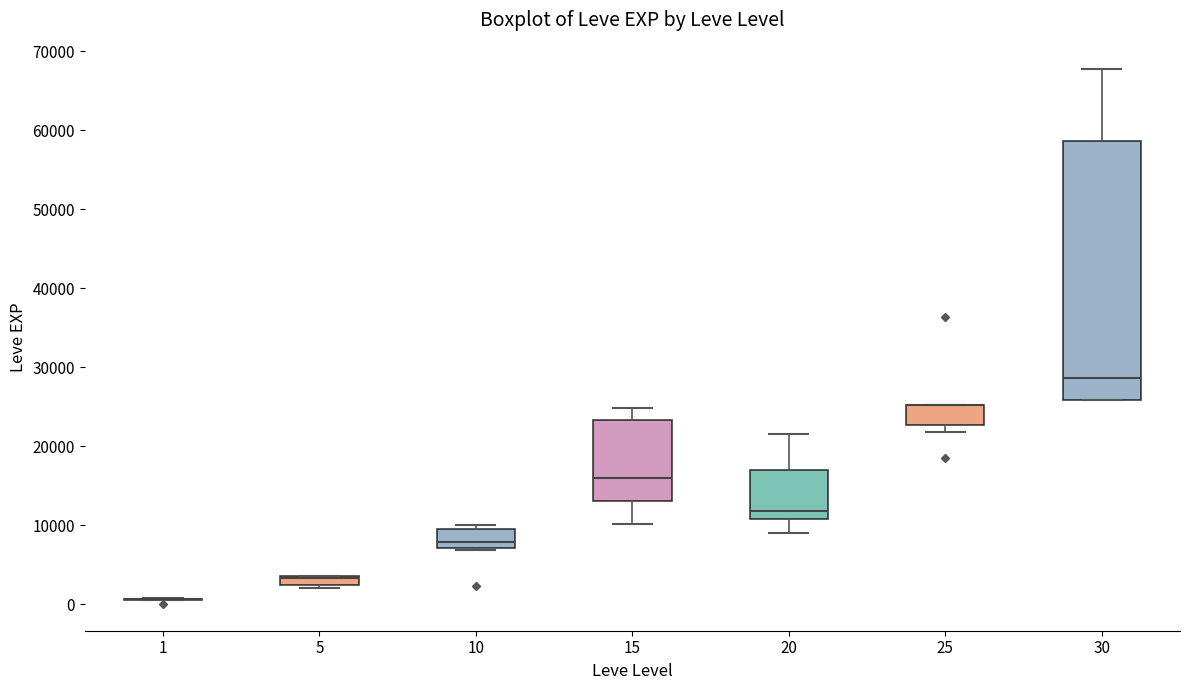

Comparing the boxes themselves (not the whiskers), which one is the tallest?

30